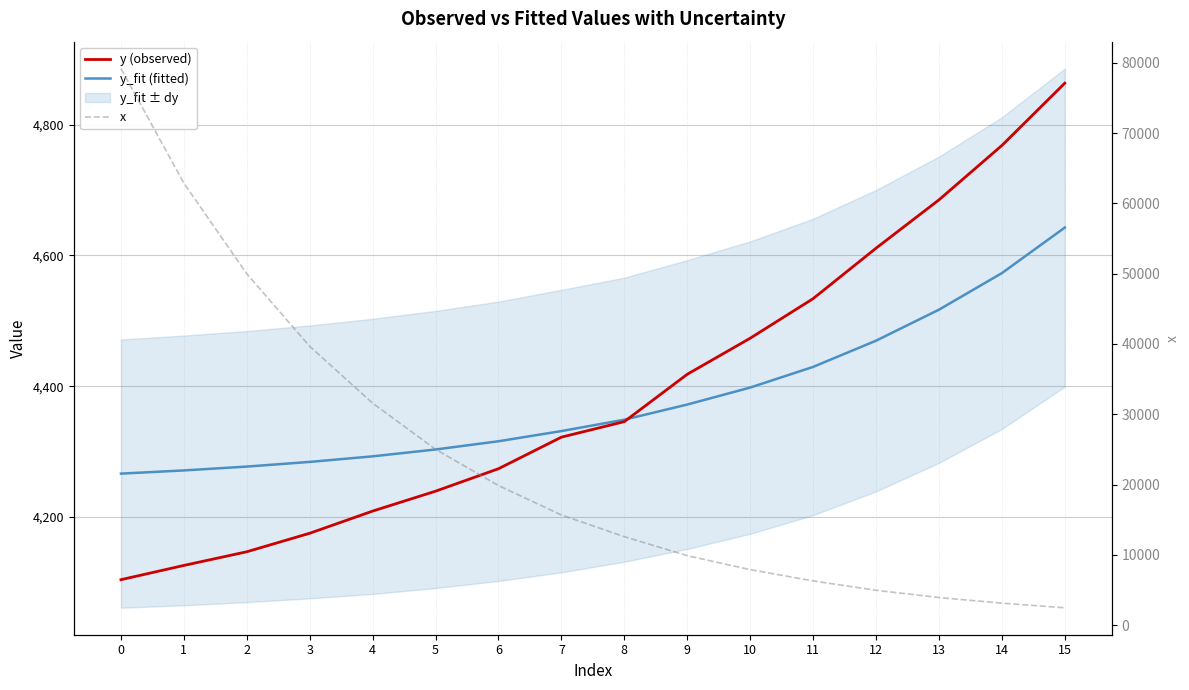

Between 4 and 6, which series saw the biggest shift?

x